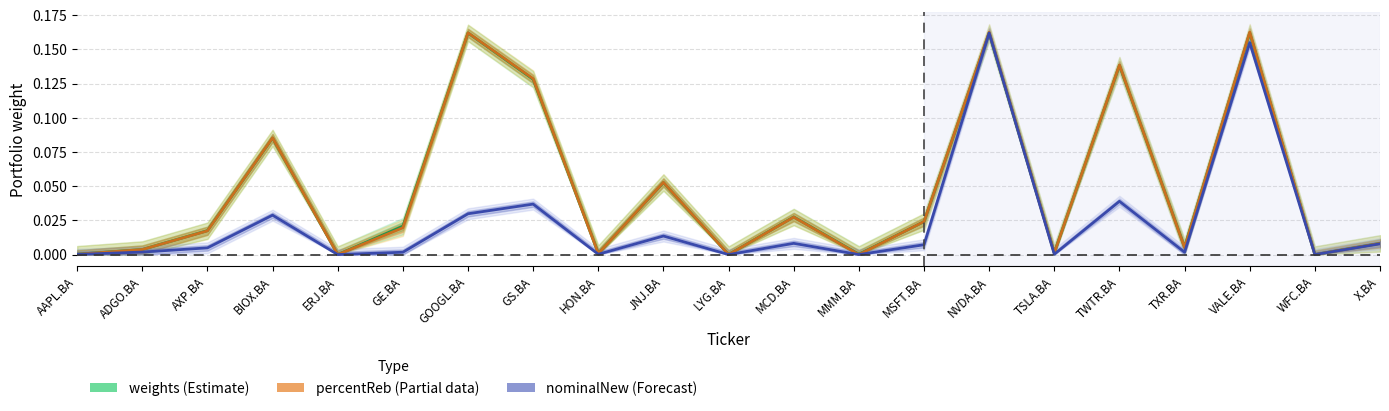

At how many categories does at least one series exceed 0?

19